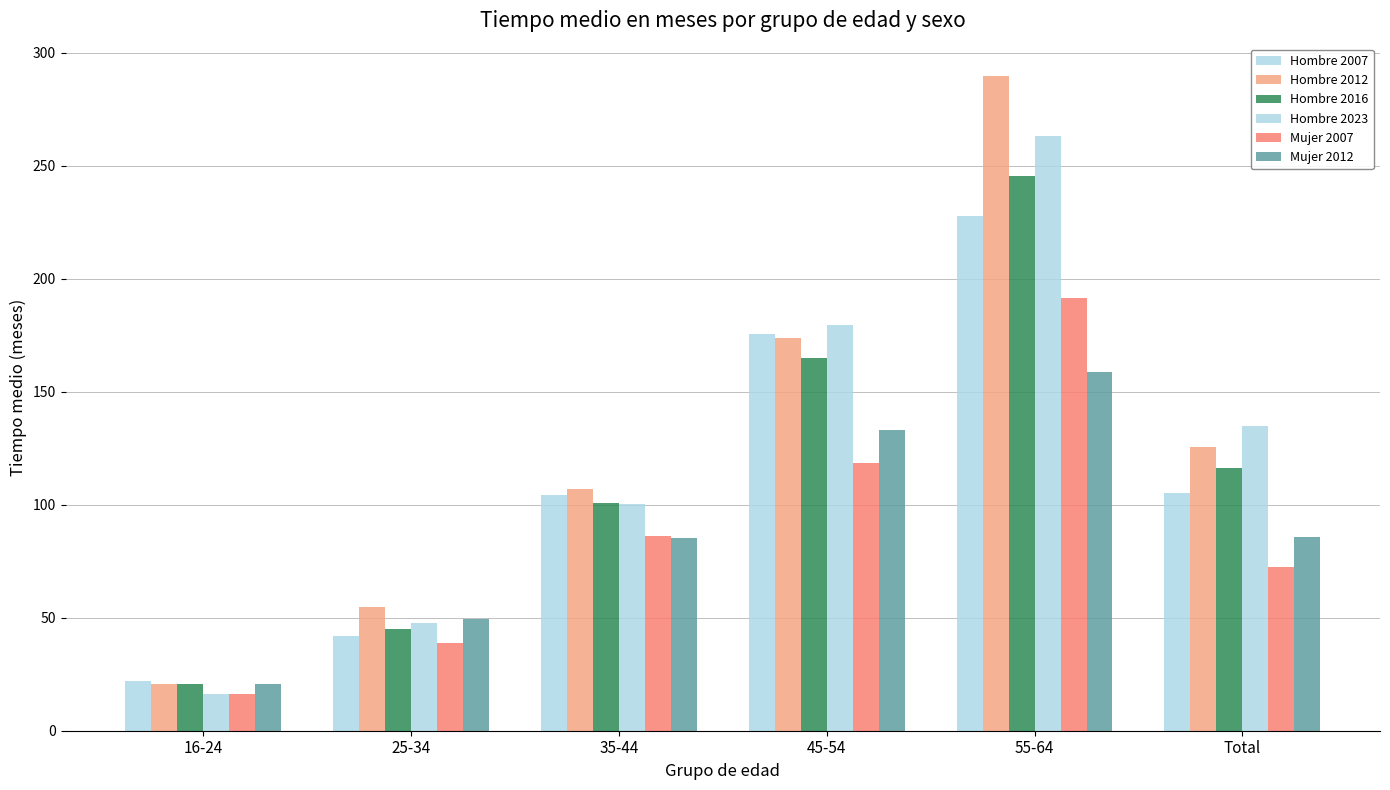

At which category is the sum across all series the highest?

55-64